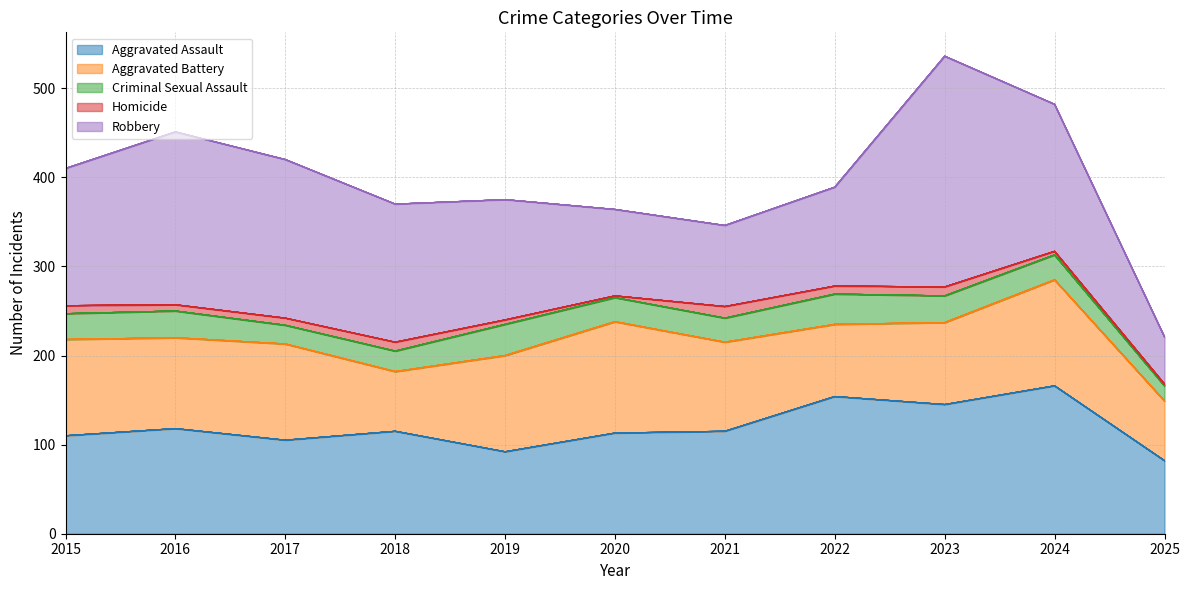

Is it true that Robbery equals 53 at 2022?

False